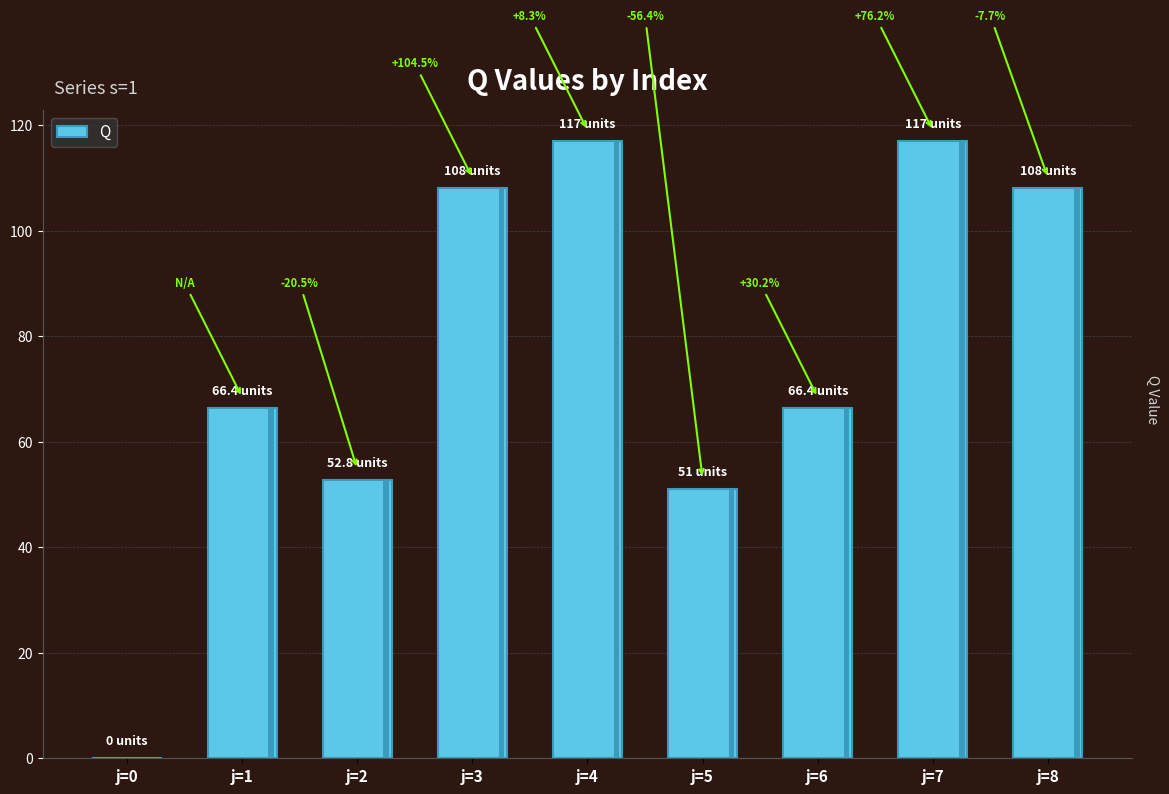

How many series are shown in this chart?

1